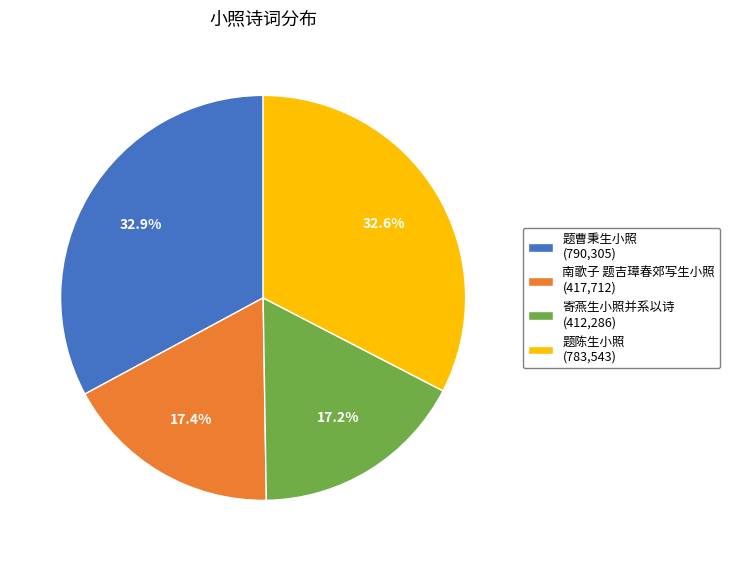

Is it true that 南歌子 题吉璋春郊写生小照 is 17% of the pie?

True